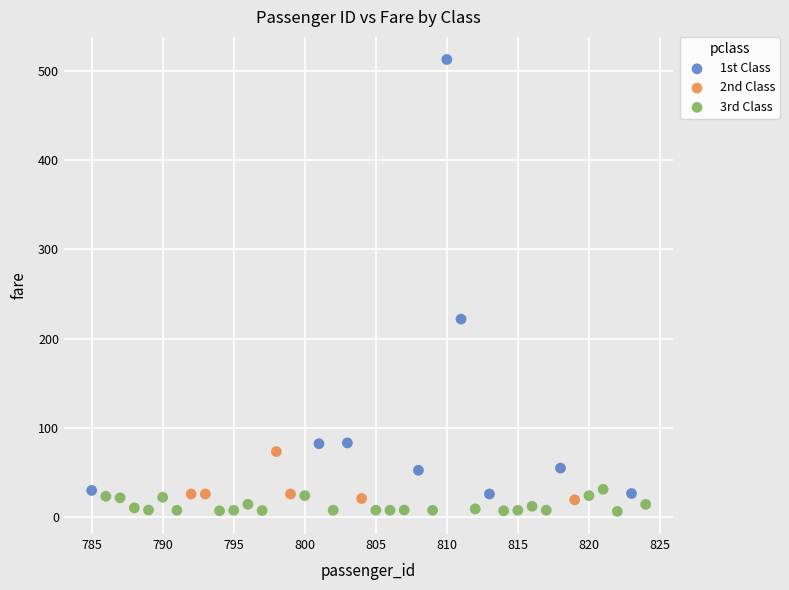

Which series has the largest Y range (max minus min)?

1st Class